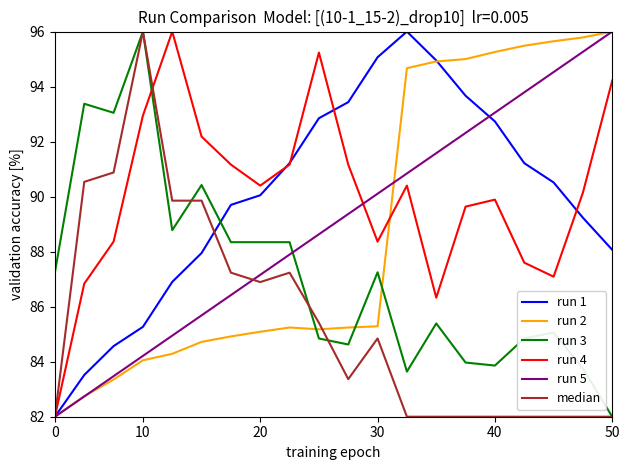

What is the greatest value displayed?

96.0